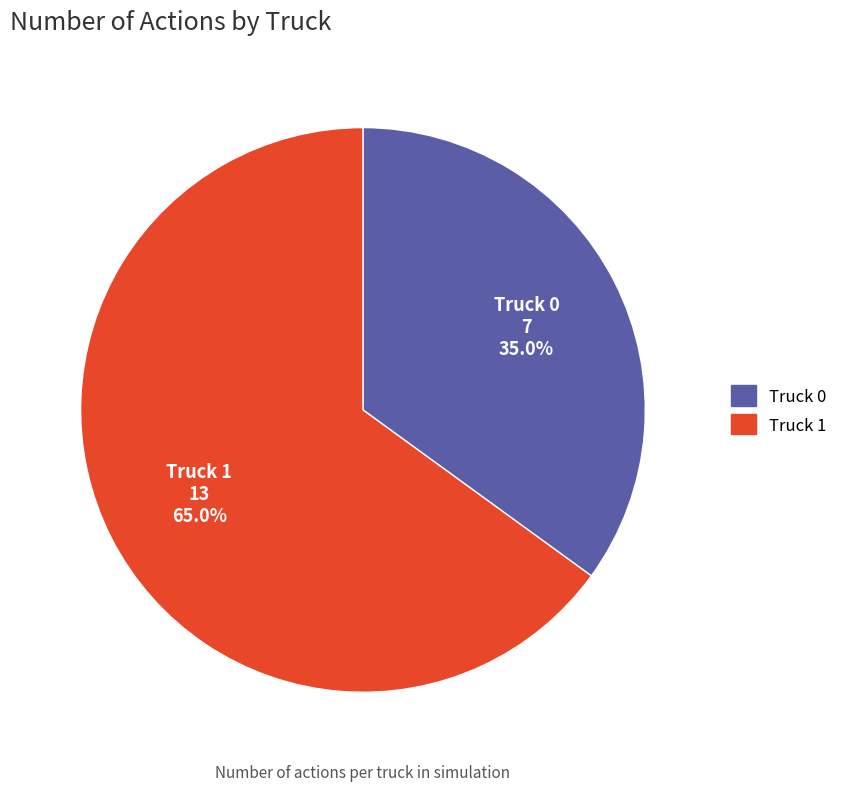

What is the smallest slice in the pie chart?

Truck 0